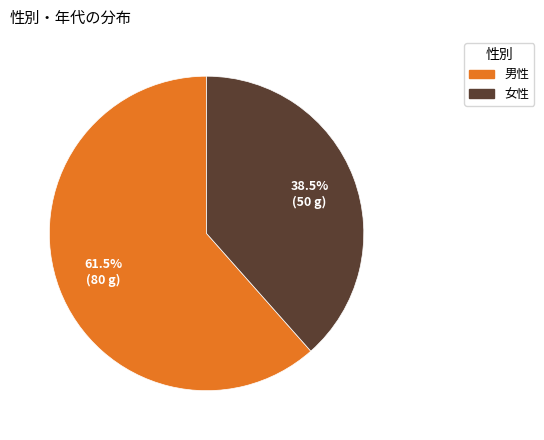

How much of the chart is everything except 女性?

61.5%